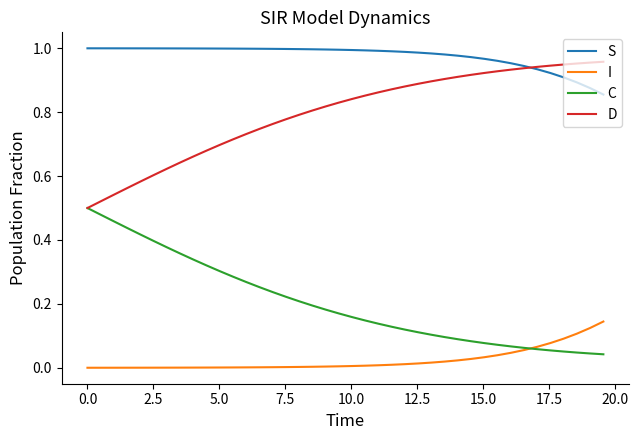

Rank the series by their average value, from highest to lowest.

S, D, C, I